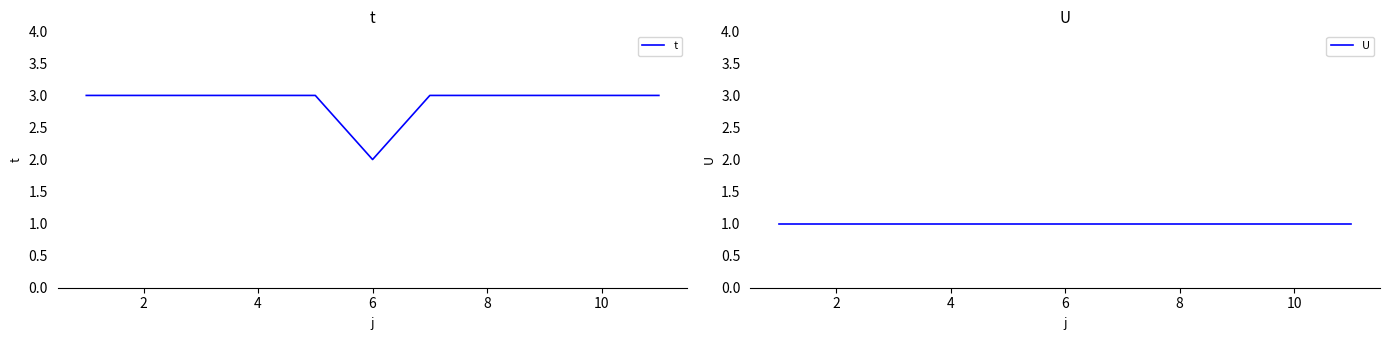

The t series shows 3 at 8. True or false?

True